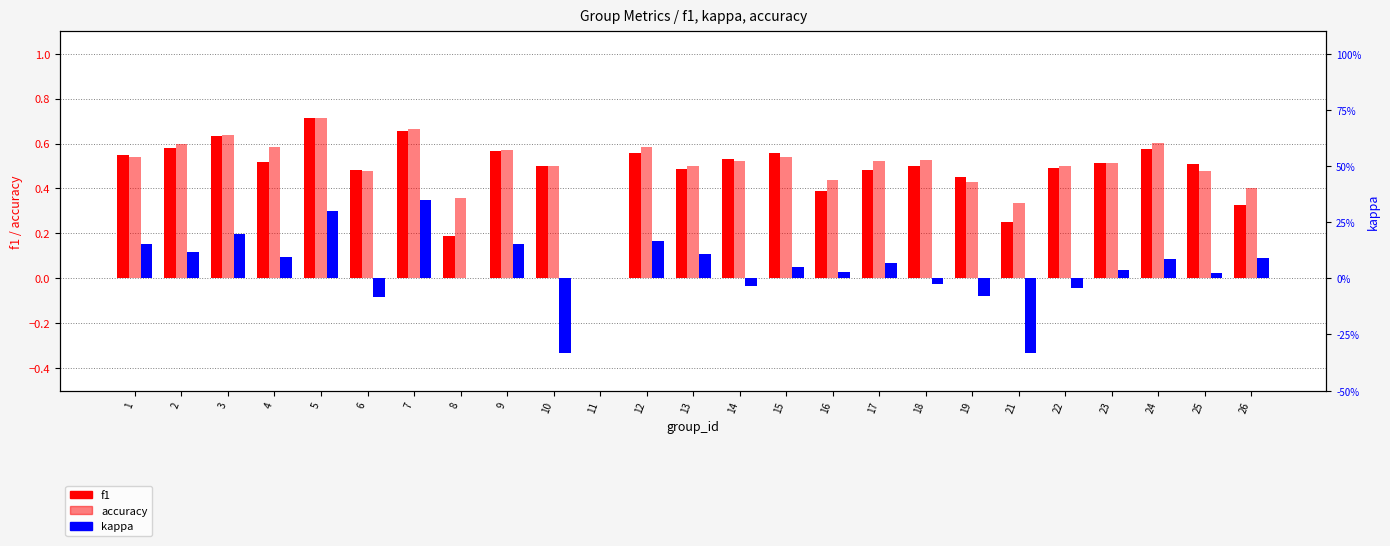

Where is kappa nearest to the value 0?

8